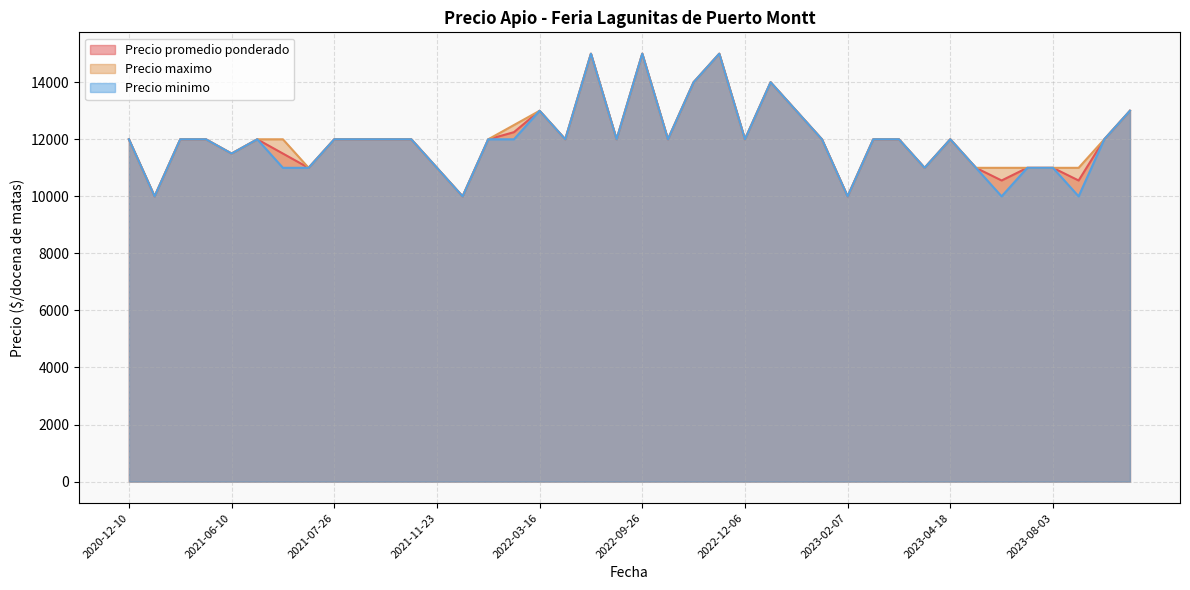

The value of Precio maximo at 2021-06-25 is 16727. True or false?

False